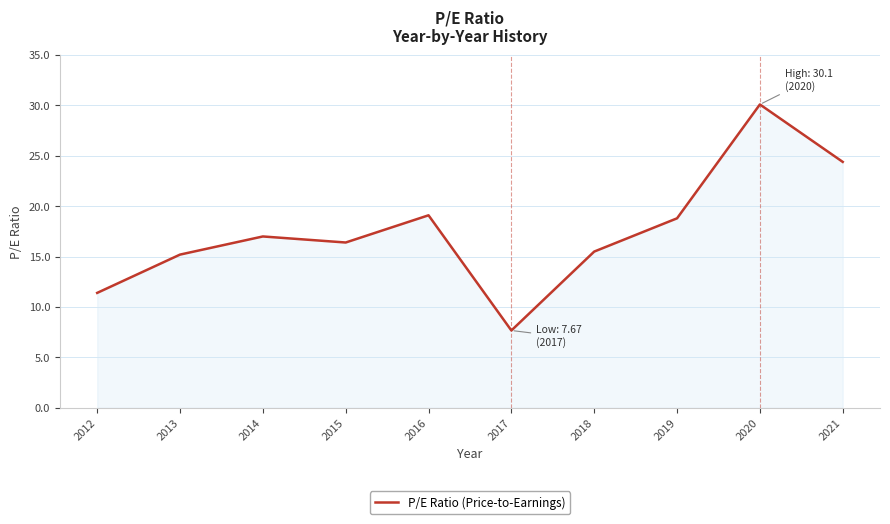

What is the greatest value displayed?

30.1